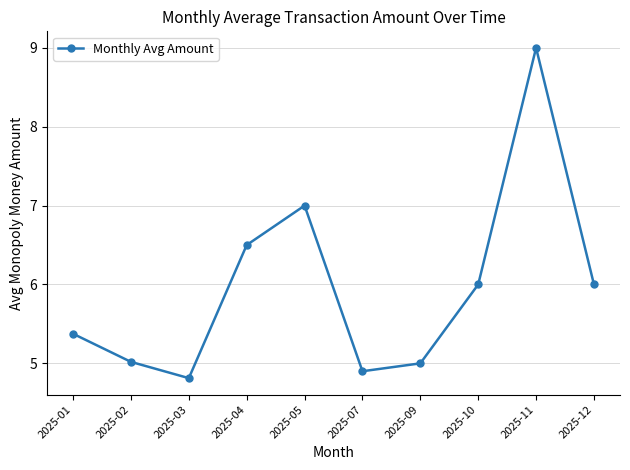

Reading left to right, list all the values displayed in this chart.

2025-01=5.4	2025-02=5.0	2025-03=4.8	2025-04=6.5	2025-05=7.0	2025-07=4.9	2025-09=5.0	2025-10=6.0	2025-11=9.0	2025-12=6.0